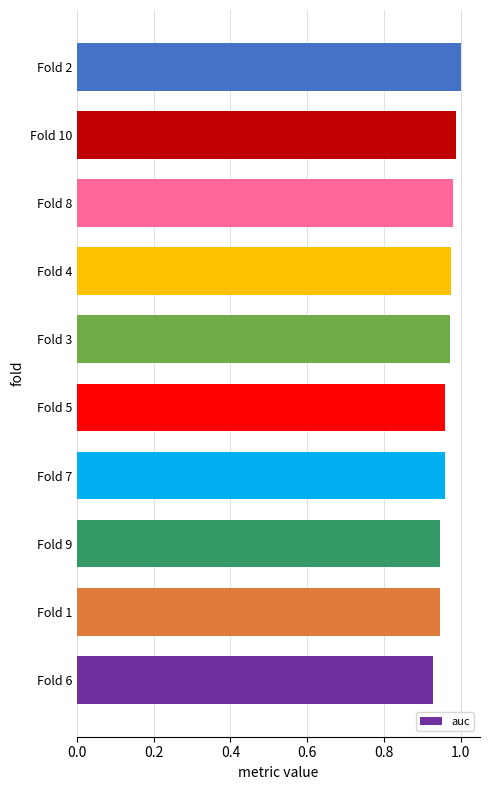

What is the sum of the values at Fold 7 and Fold 10?

1.9